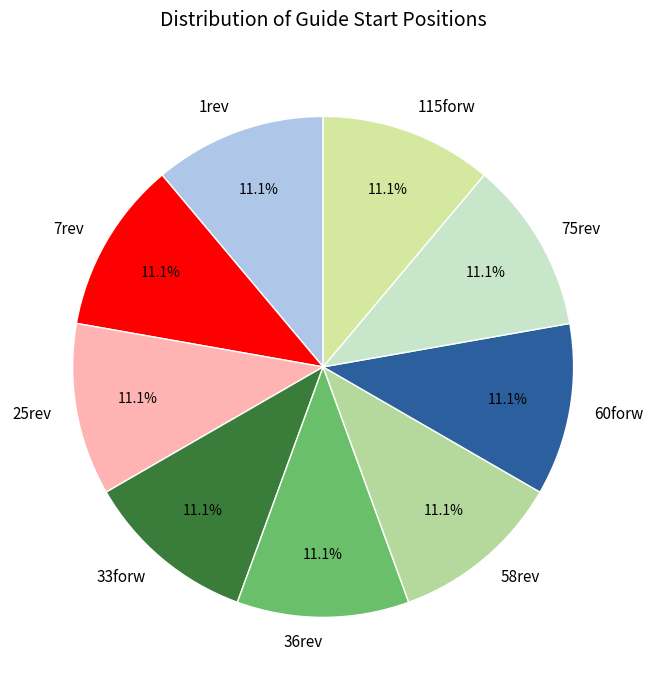

Approximately how many times larger is the value at 36rev compared to 33forw?

1.0